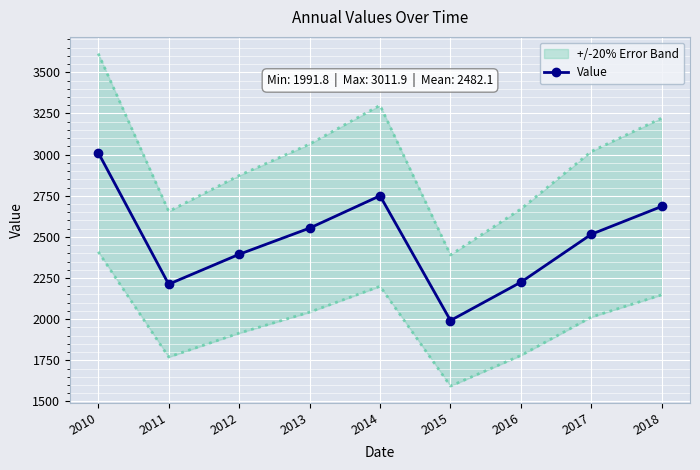

True or false: the data shows 3011.9 at 2010.

True